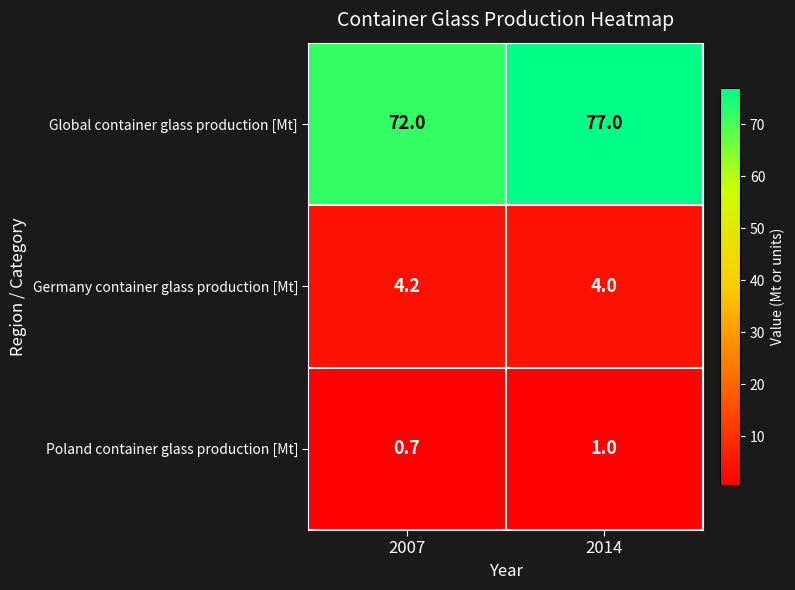

Which category has the lowest value in the Germany container glass production [Mt] series?

2014